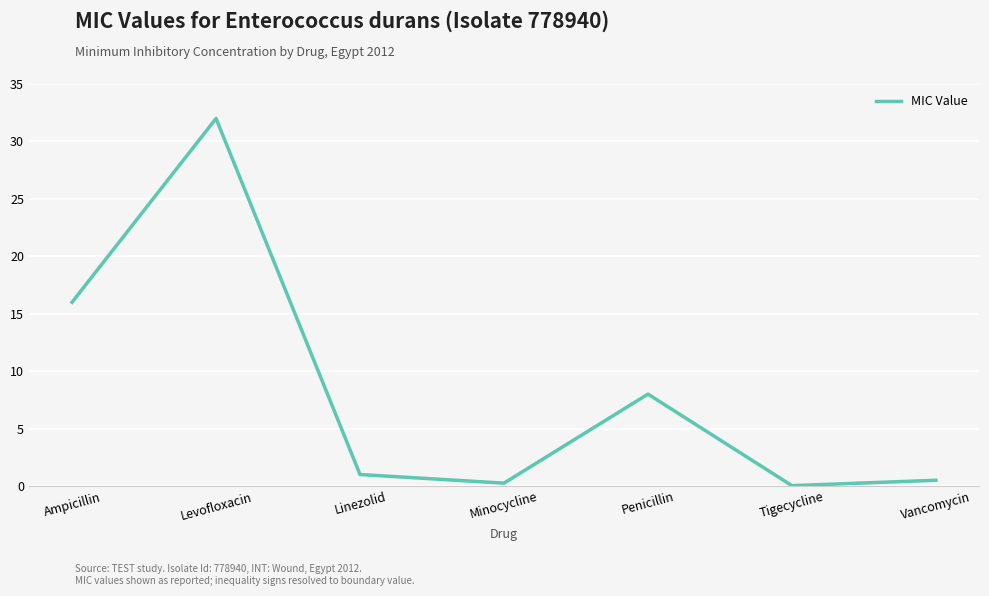

What is the difference between the values at Vancomycin and Ampicillin?

15.5